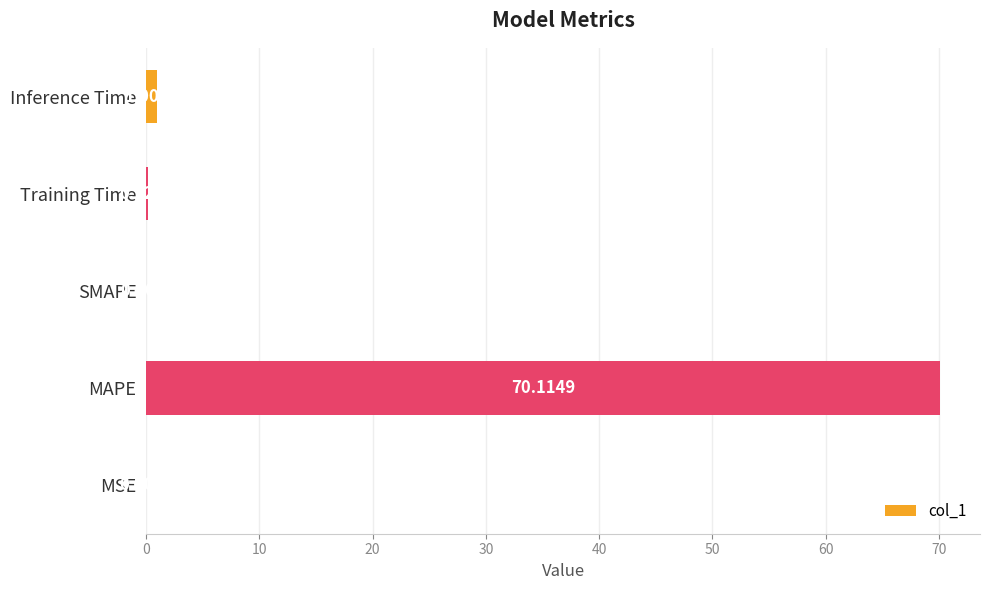

How many values exceed 0?

4